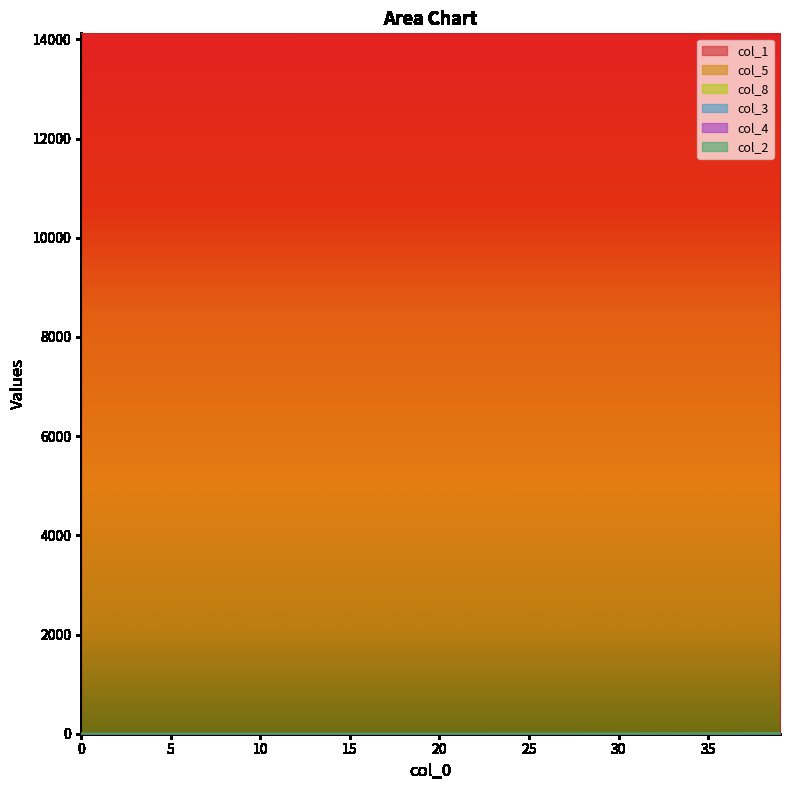

True or false: col_2 and col_4 cross at least once.

False